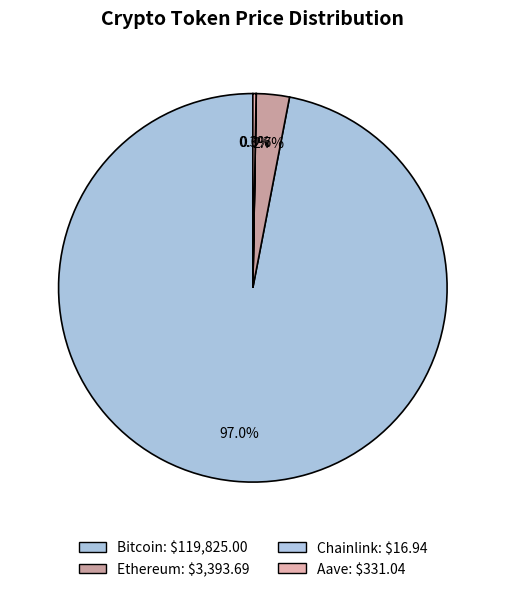

Rank the categories by value from lowest to highest.

Chainlink, Aave, Ethereum, Bitcoin